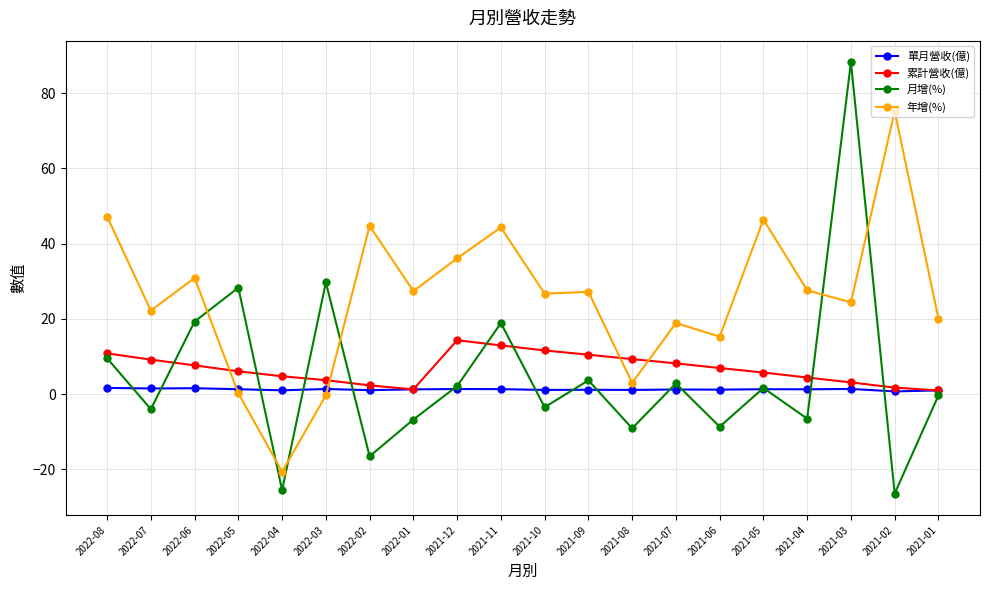

At which category does 月增(%) reach its first local valley?

2022-07